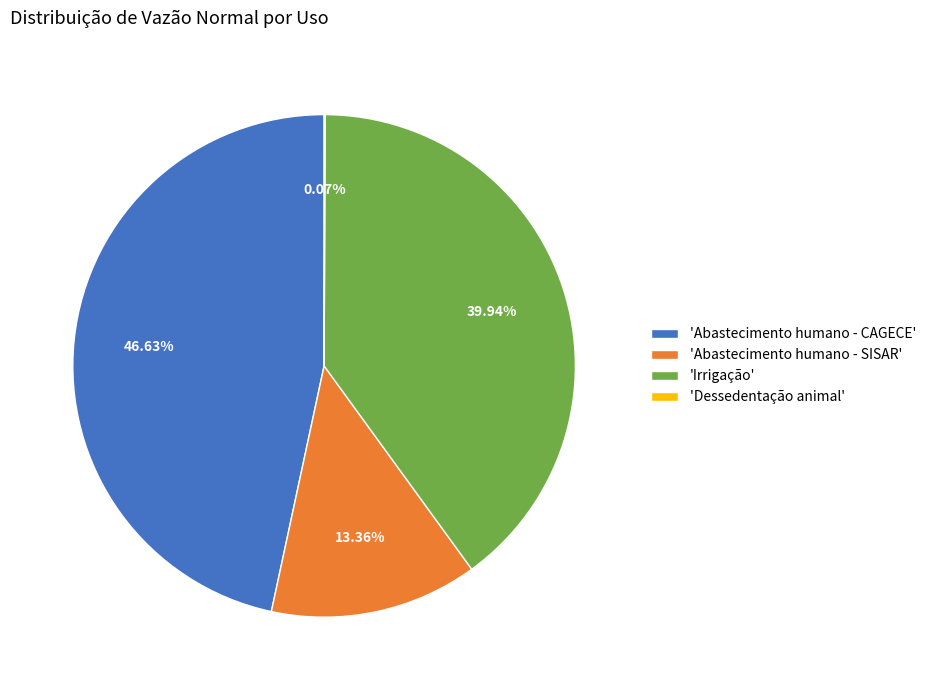

To the nearest percent, what is the average slice percentage?

25%